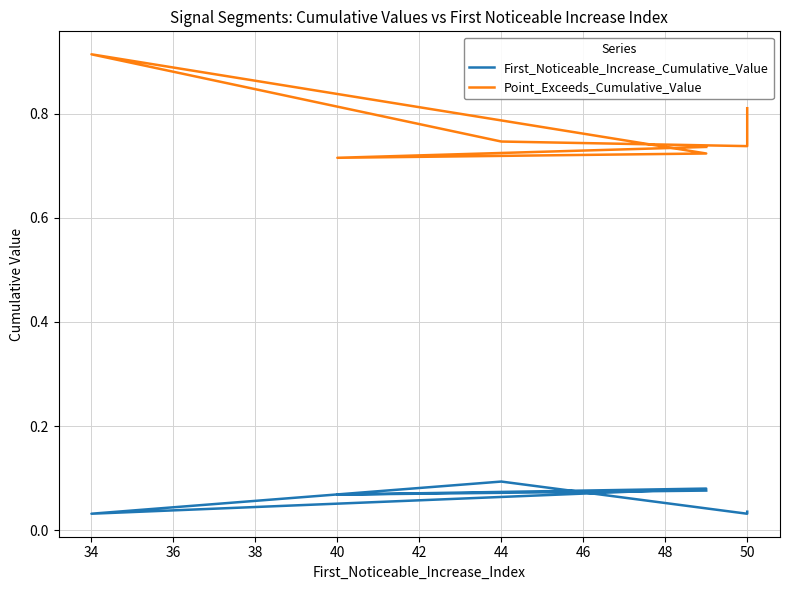

Rank the series by their average value, from highest to lowest.

Point_Exceeds_Cumulative_Value, First_Noticeable_Increase_Cumulative_Value